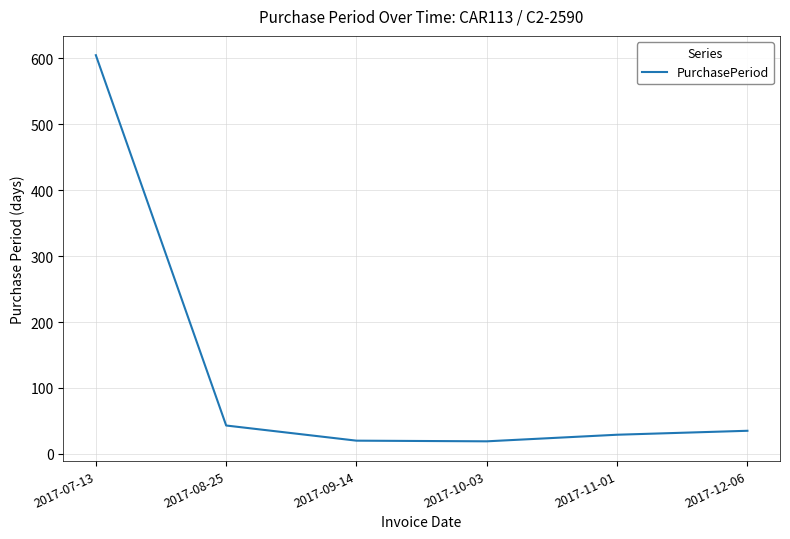

What is the maximum value shown in the chart?

605